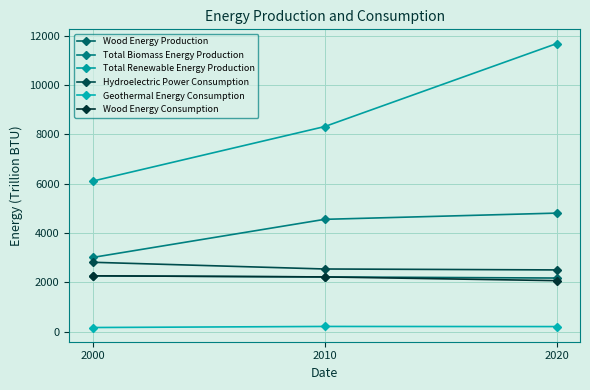

Which series changed the most between 2000 and 2020?

Total Renewable Energy Production